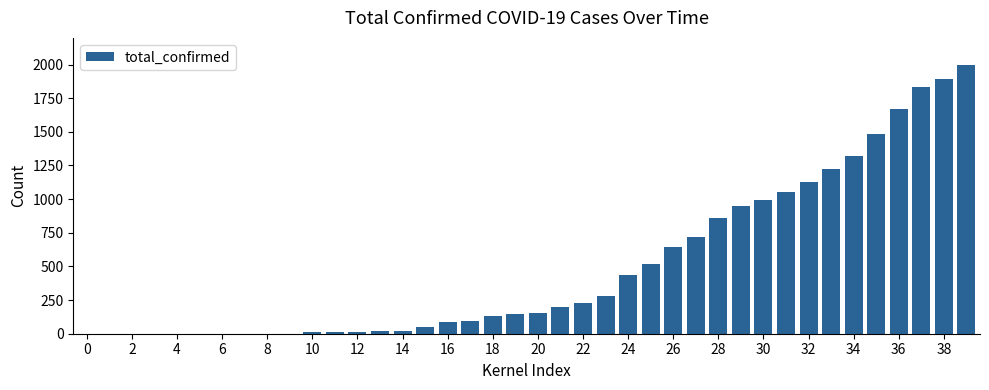

What is the sum of all values?

20163